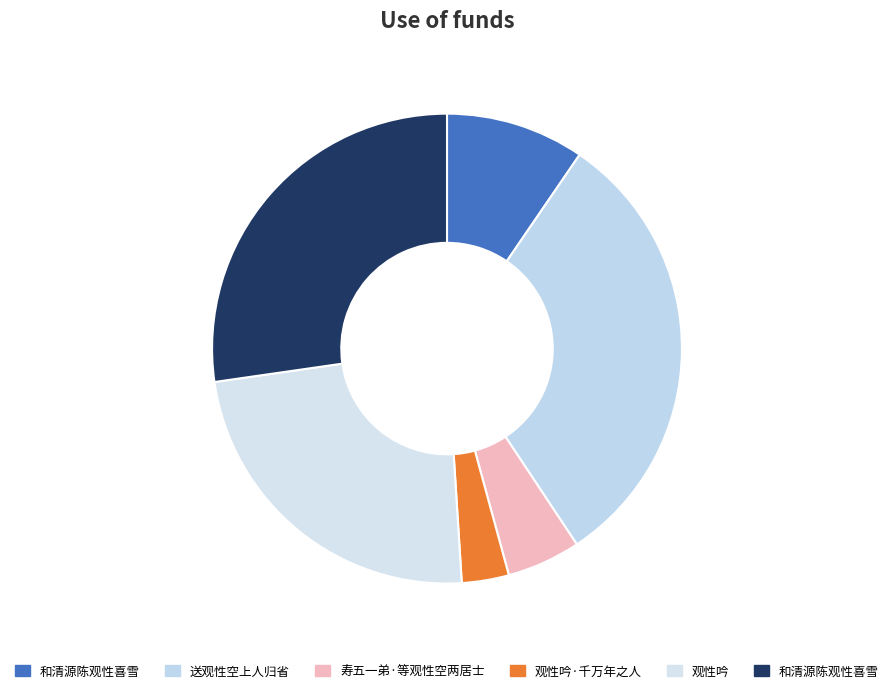

Count the number of slices in the pie.

6